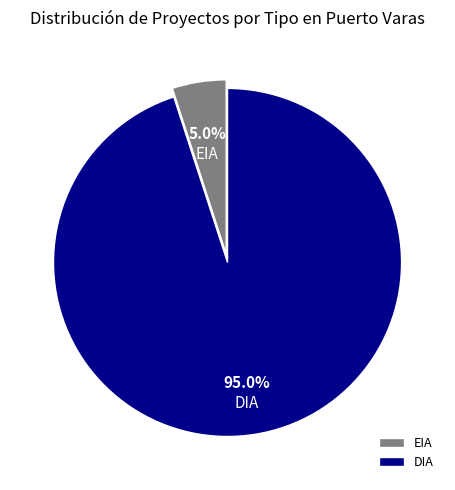

Which has a higher value, DIA or EIA?

DIA